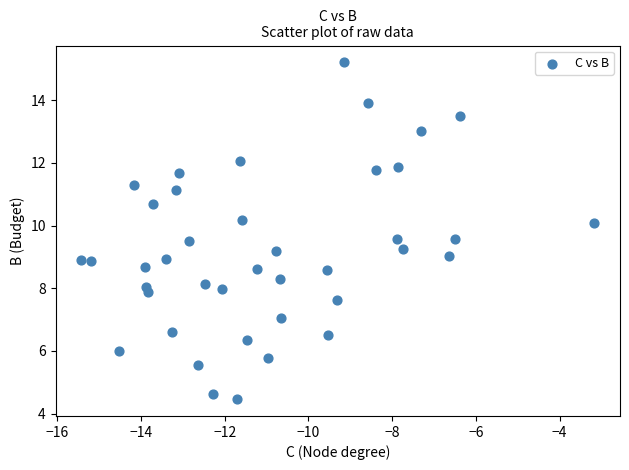

What is the range of X values (max minus min)?

12.3